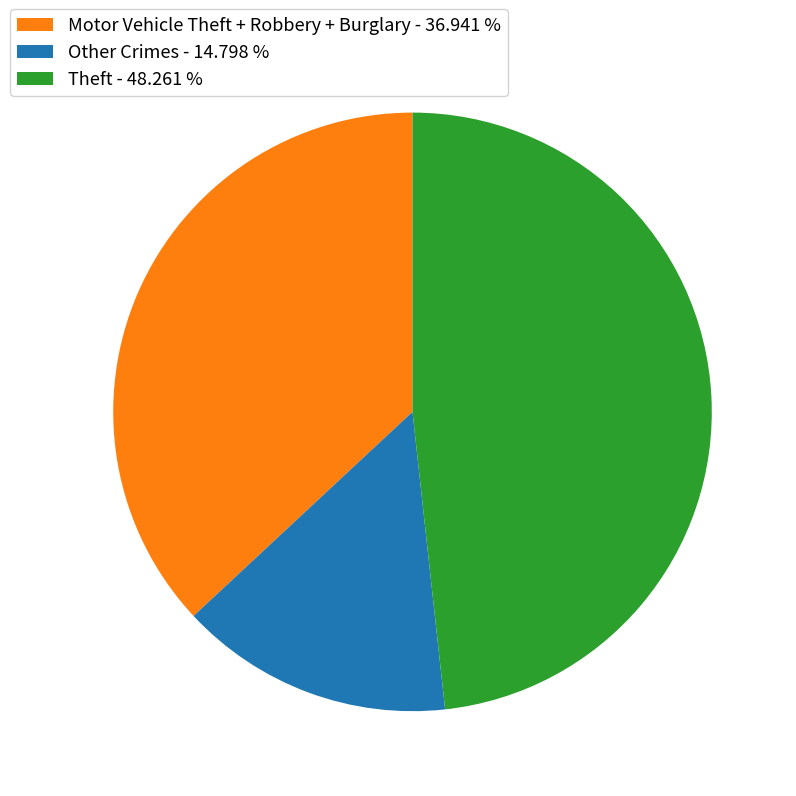

How many segments does this pie chart have?

3